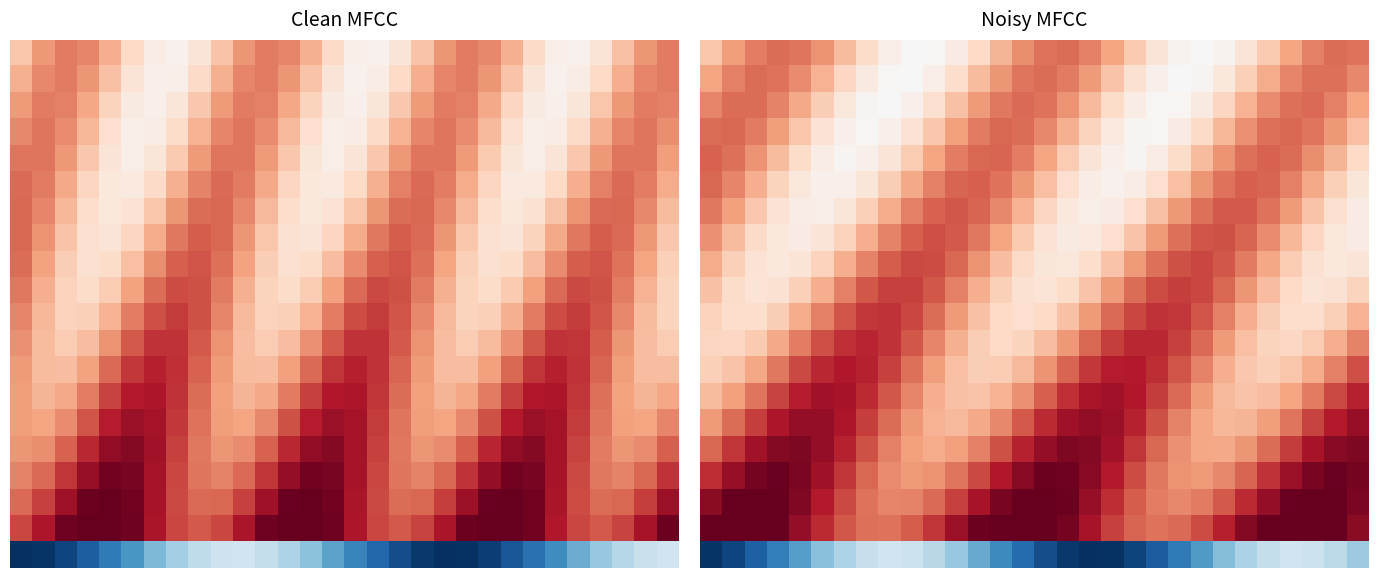

What is the total value across all series at 23?

178.5